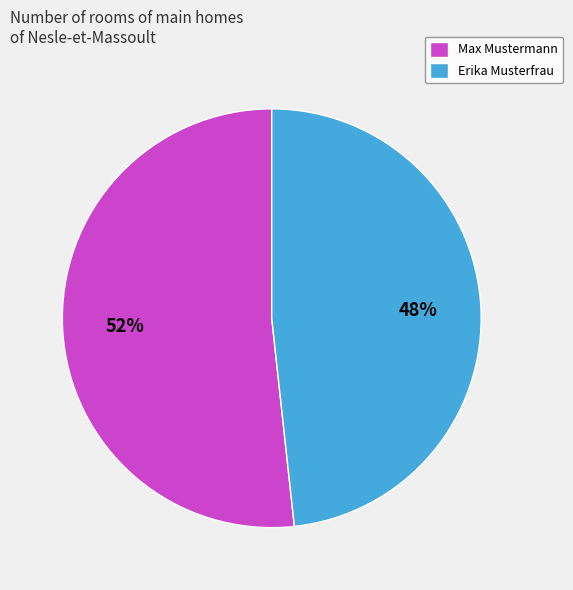

To the nearest percent, what is the combined percentage of Erika Musterfrau and Max Mustermann?

100%